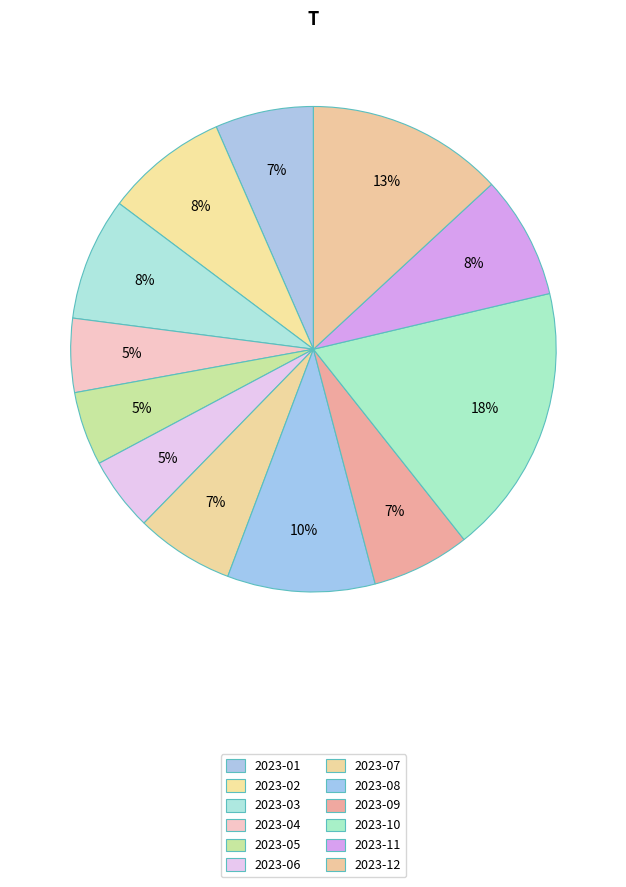

To the nearest percent, what is the difference between the largest and smallest slice percentages?

13%